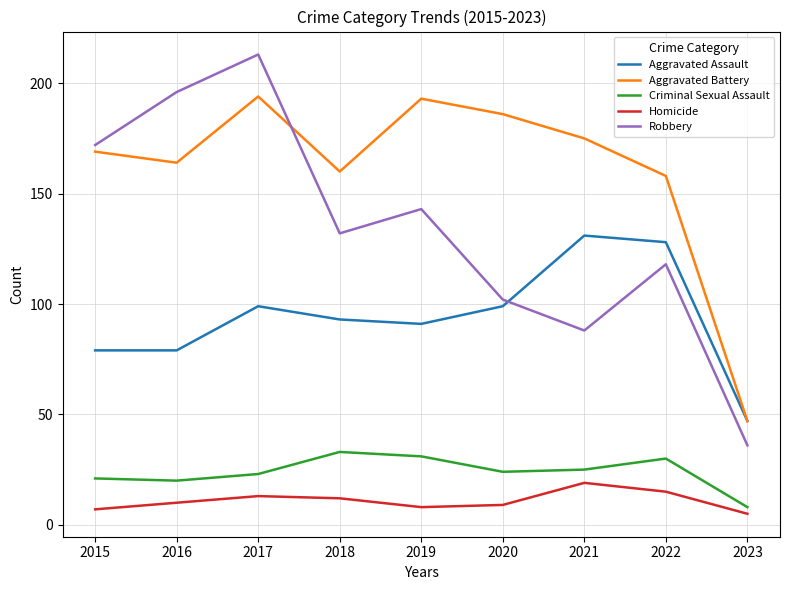

How many interior local peaks does the Homicide series have?

2